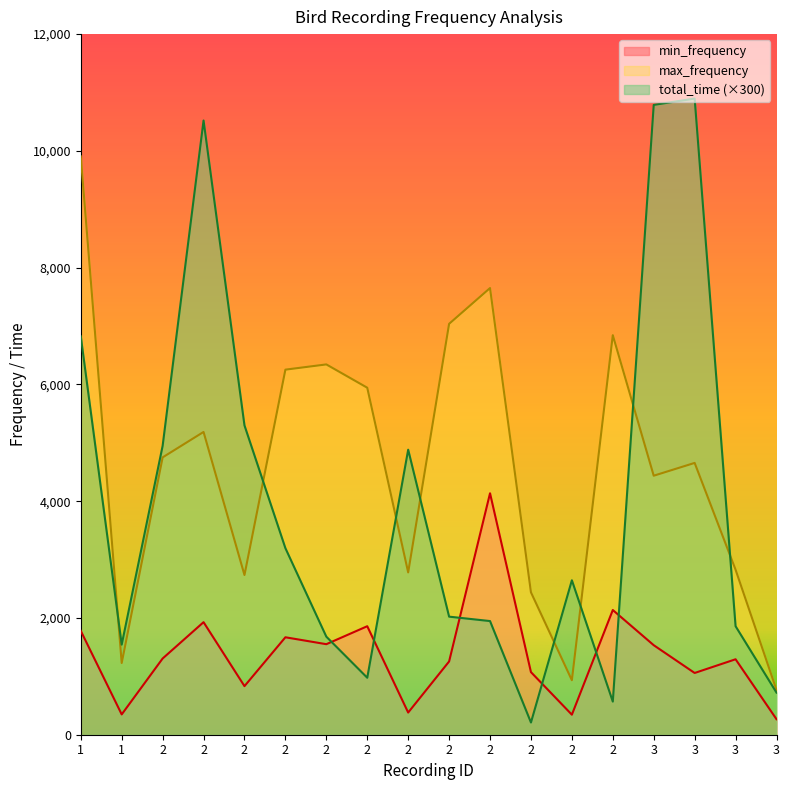

List the labels in order of max_frequency value, smallest first.

3, 2, 1, 2, 2, 2, 3, 3, 3, 2, 2, 2, 2, 2, 2, 2, 2, 1